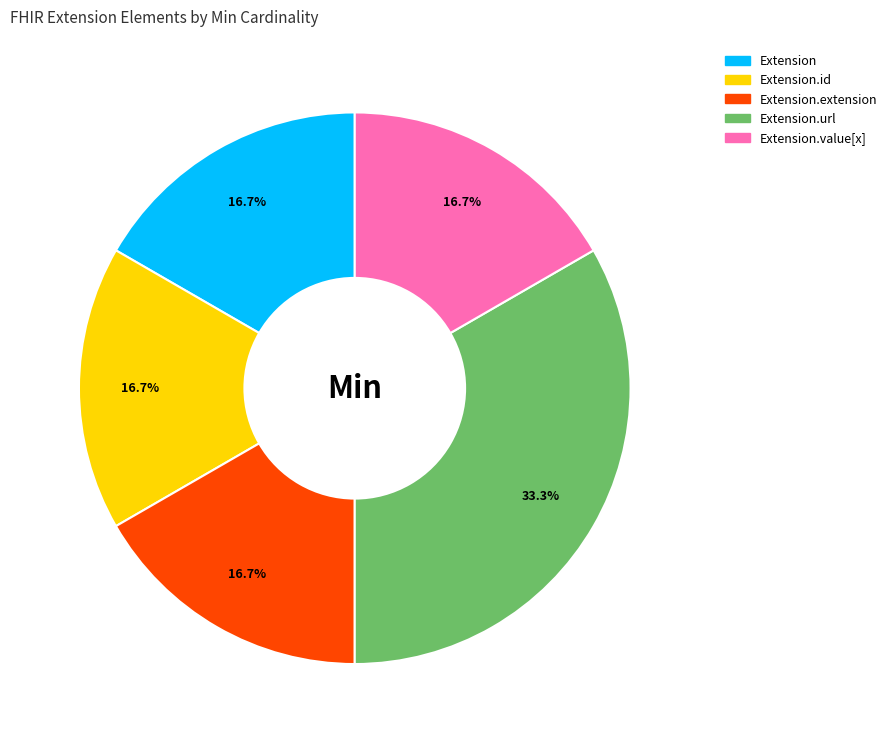

Is there a majority slice in this chart?

No